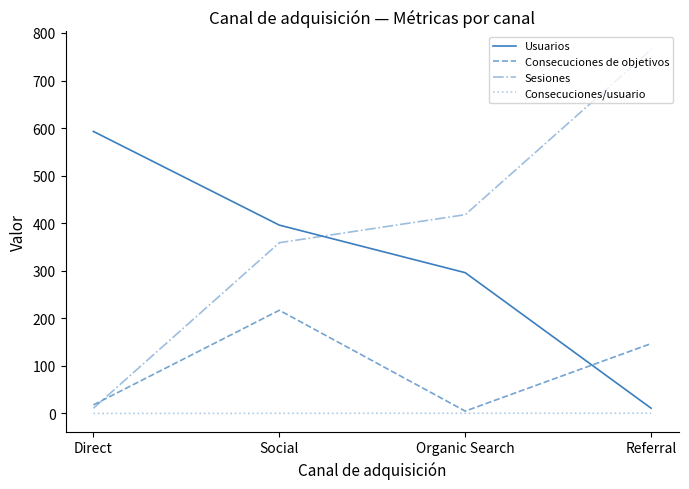

How many categories are shown in the chart?

4